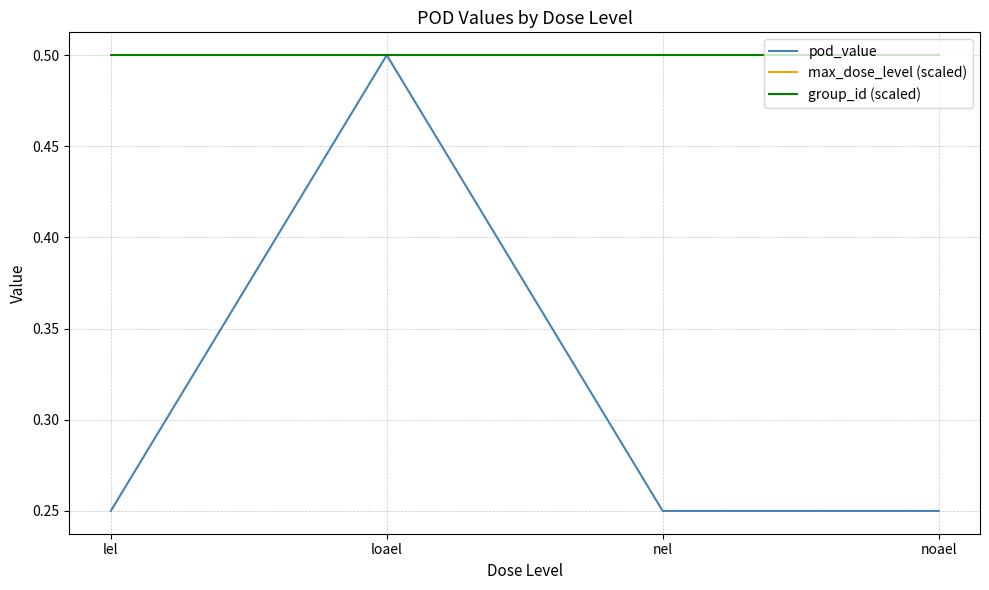

Is this an area chart (filled region under the line)?

No